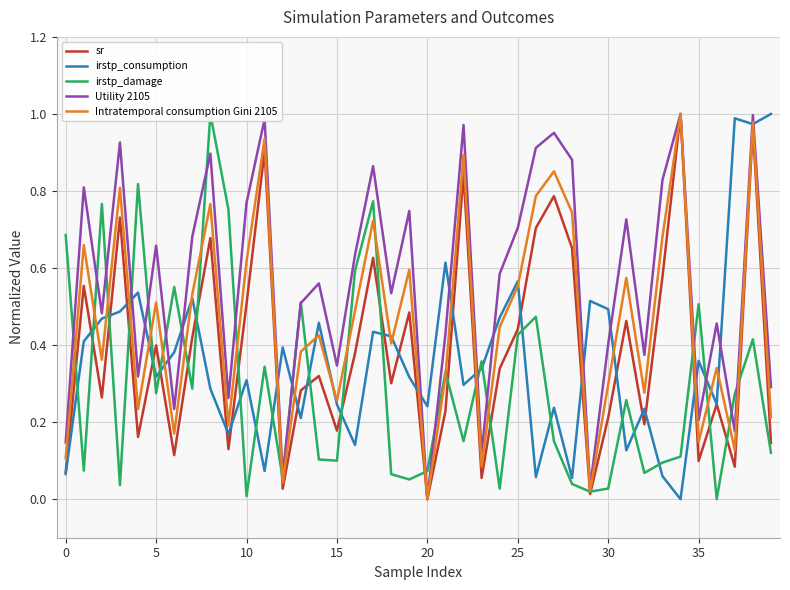

Between 22 and 29, which series saw the biggest shift?

Utility 2105